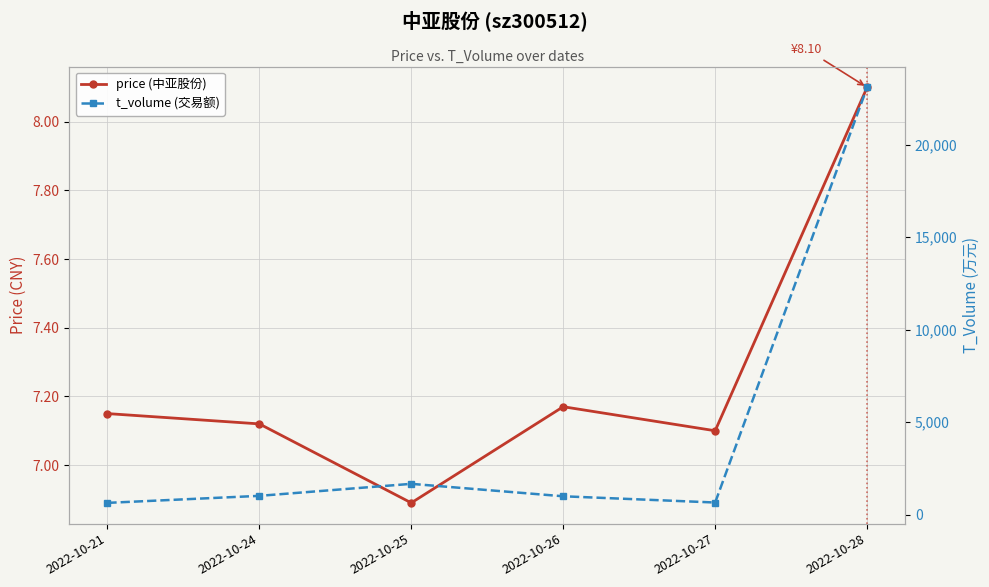

What is the minimum value for t_volume (交易额)?

641.0